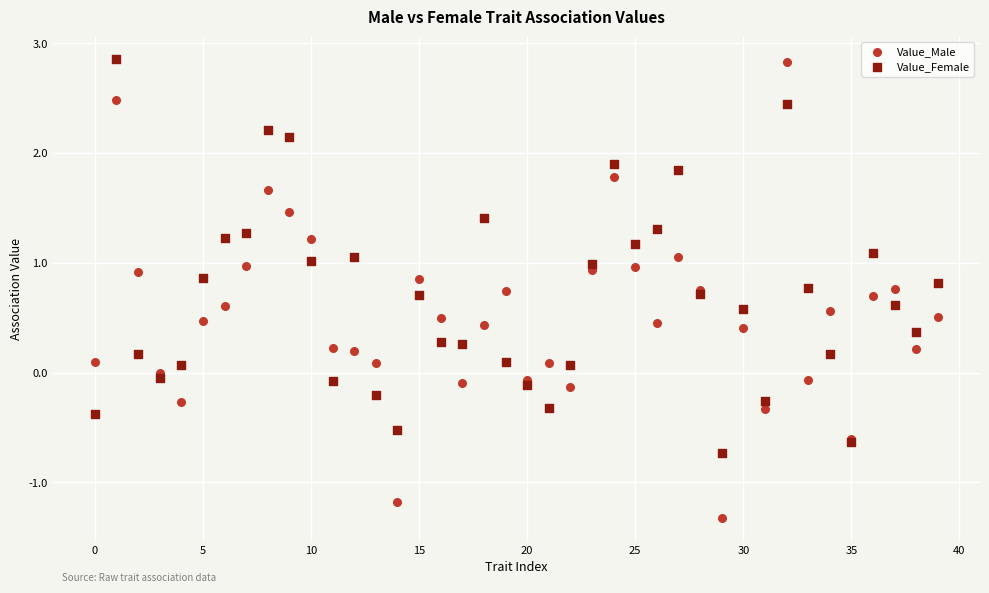

Which series has the widest spread of Y values?

Value_Male